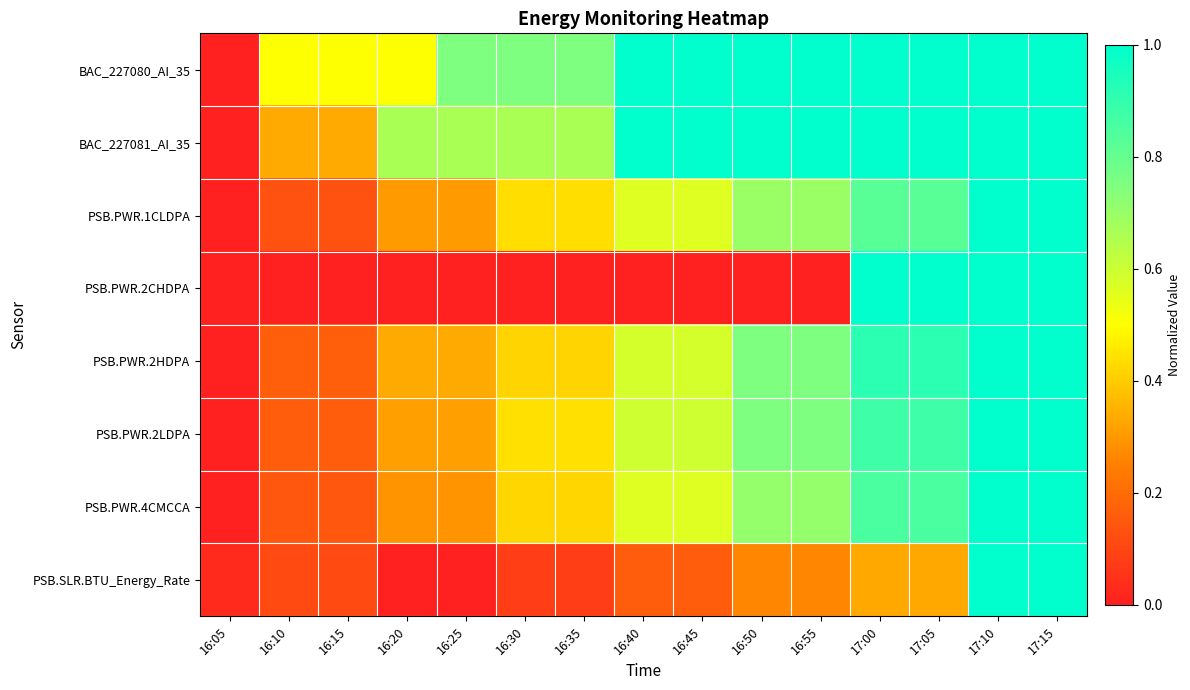

Reading left to right, what are all the values shown in this chart?

BAC_227080_AI_35: 16:05=0.0	16:10=0.5	16:15=0.5	16:20=0.5	16:25=0.8	16:30=0.8	16:35=0.8	16:40=1.0	16:45=1.0	16:50=1.0	16:55=1.0	17:00=1.0	17:05=1.0	17:10=1.0	17:15=1.0
BAC_227081_AI_35: 16:05=0.0	16:10=0.3	16:15=0.3	16:20=0.7	16:25=0.7	16:30=0.7	16:35=0.7	16:40=1.0	16:45=1.0	16:50=1.0	16:55=1.0	17:00=1.0	17:05=1.0	17:10=1.0	17:15=1.0
PSB.PWR.1CLDPA: 16:05=0.0	16:10=0.1	16:15=0.1	16:20=0.3	16:25=0.3	16:30=0.4	16:35=0.4	16:40=0.6	16:45=0.6	16:50=0.7	16:55=0.7	17:00=0.8	17:05=0.8	17:10=1.0	17:15=1.0
PSB.PWR.2CHDPA: 16:05=0.0	16:10=0.0	16:15=0.0	16:20=0.0	16:25=0.0	16:30=0.0	16:35=0.0	16:40=0.0	16:45=0.0	16:50=0.0	16:55=0.0	17:00=1.0	17:05=1.0	17:10=1.0	17:15=1.0
PSB.PWR.2HDPA: 16:05=0.0	16:10=0.2	16:15=0.2	16:20=0.3	16:25=0.3	16:30=0.4	16:35=0.4	16:40=0.6	16:45=0.6	16:50=0.8	16:55=0.8	17:00=0.9	17:05=0.9	17:10=1.0	17:15=1.0
PSB.PWR.2LDPA: 16:05=0.0	16:10=0.2	16:15=0.2	16:20=0.3	16:25=0.3	16:30=0.4	16:35=0.4	16:40=0.6	16:45=0.6	16:50=0.8	16:55=0.8	17:00=0.9	17:05=0.9	17:10=1.0	17:15=1.0
PSB.PWR.4CMCCA: 16:05=0.0	16:10=0.1	16:15=0.1	16:20=0.3	16:25=0.3	16:30=0.4	16:35=0.4	16:40=0.6	16:45=0.6	16:50=0.7	16:55=0.7	17:00=0.9	17:05=0.9	17:10=1.0	17:15=1.0
PSB.SLR.BTU_Energy_Rate: 16:05=0.0	16:10=0.1	16:15=0.1	16:20=0.0	16:25=0.0	16:30=0.1	16:35=0.1	16:40=0.2	16:45=0.2	16:50=0.3	16:55=0.3	17:00=0.3	17:05=0.3	17:10=1.0	17:15=1.0